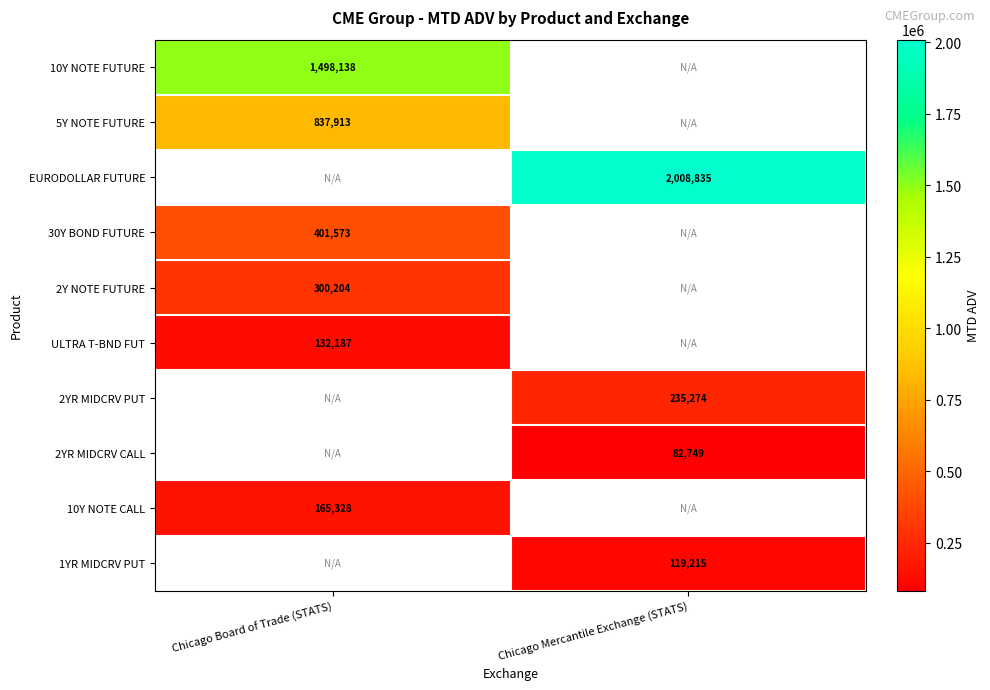

Count the number of data series in this chart.

10